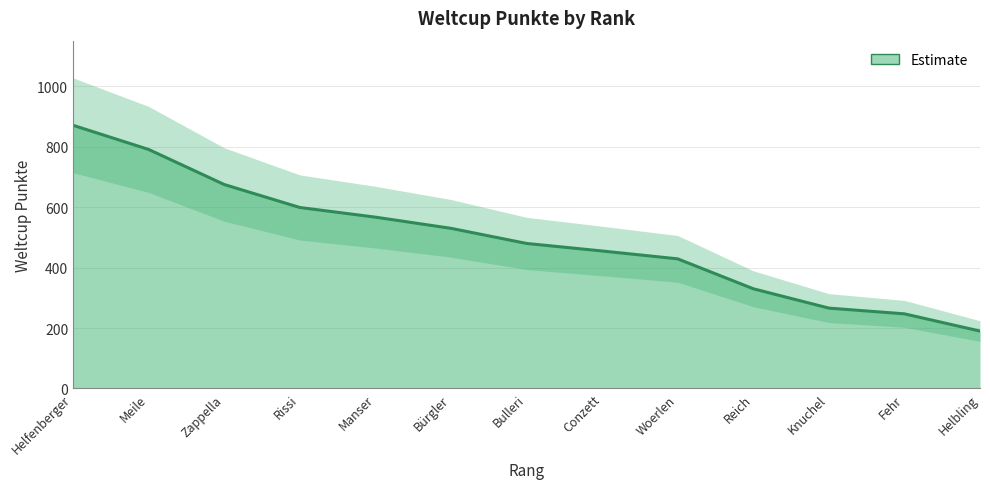

What position from the right is Conzett?

6